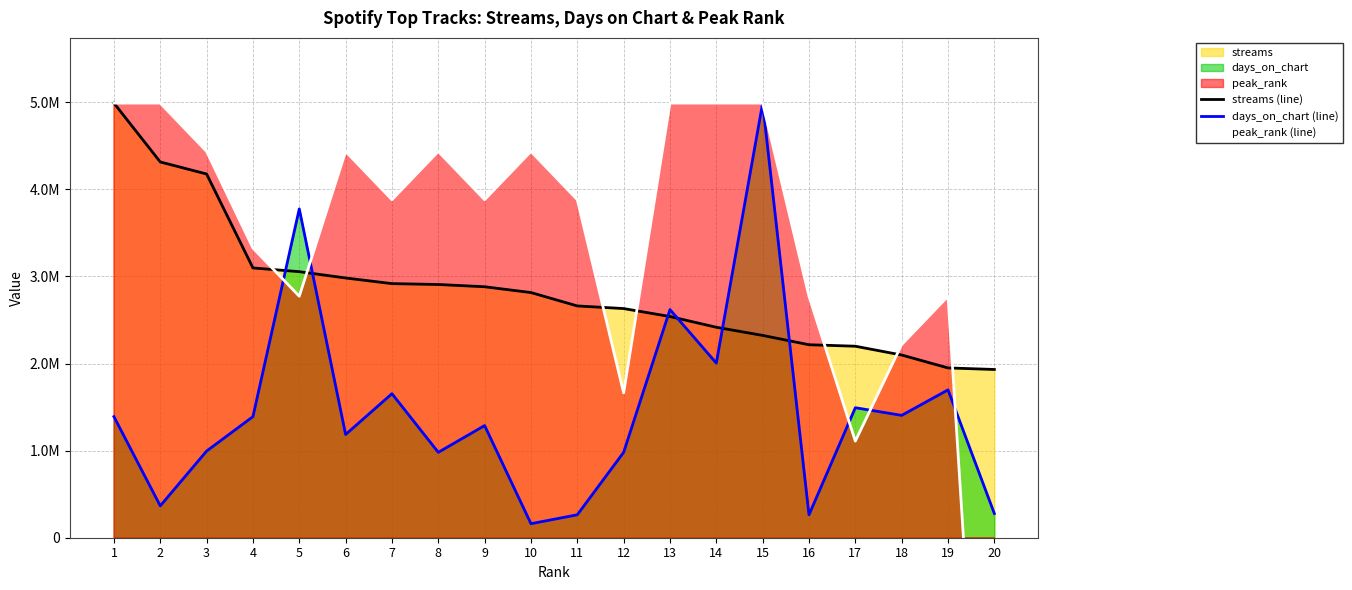

At which category does the chart reach its peak across all series?

1